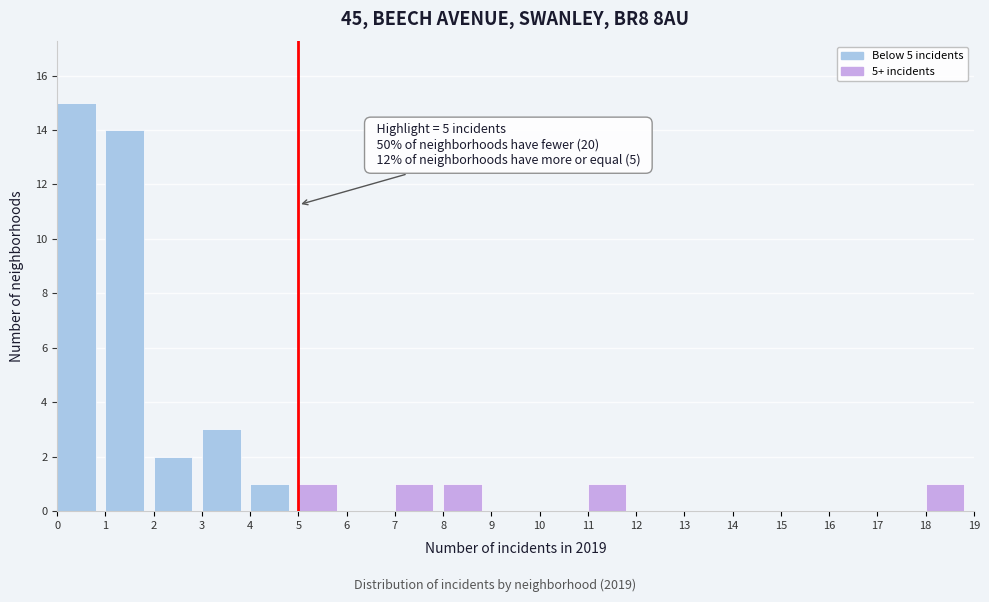

Over which range of the x-axis is the bar tallest?

0 to 1